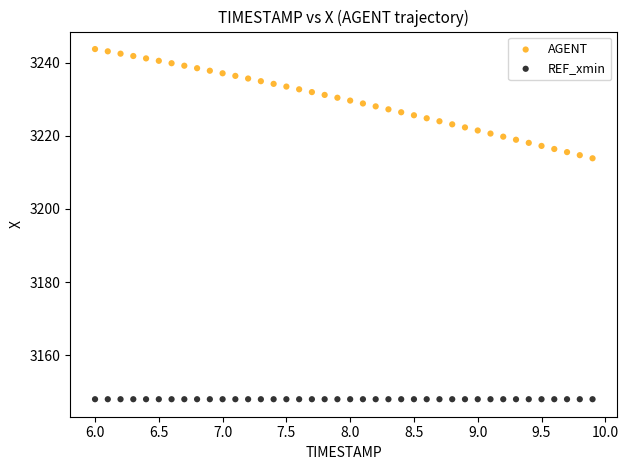

Which series contains the highest Y value?

AGENT